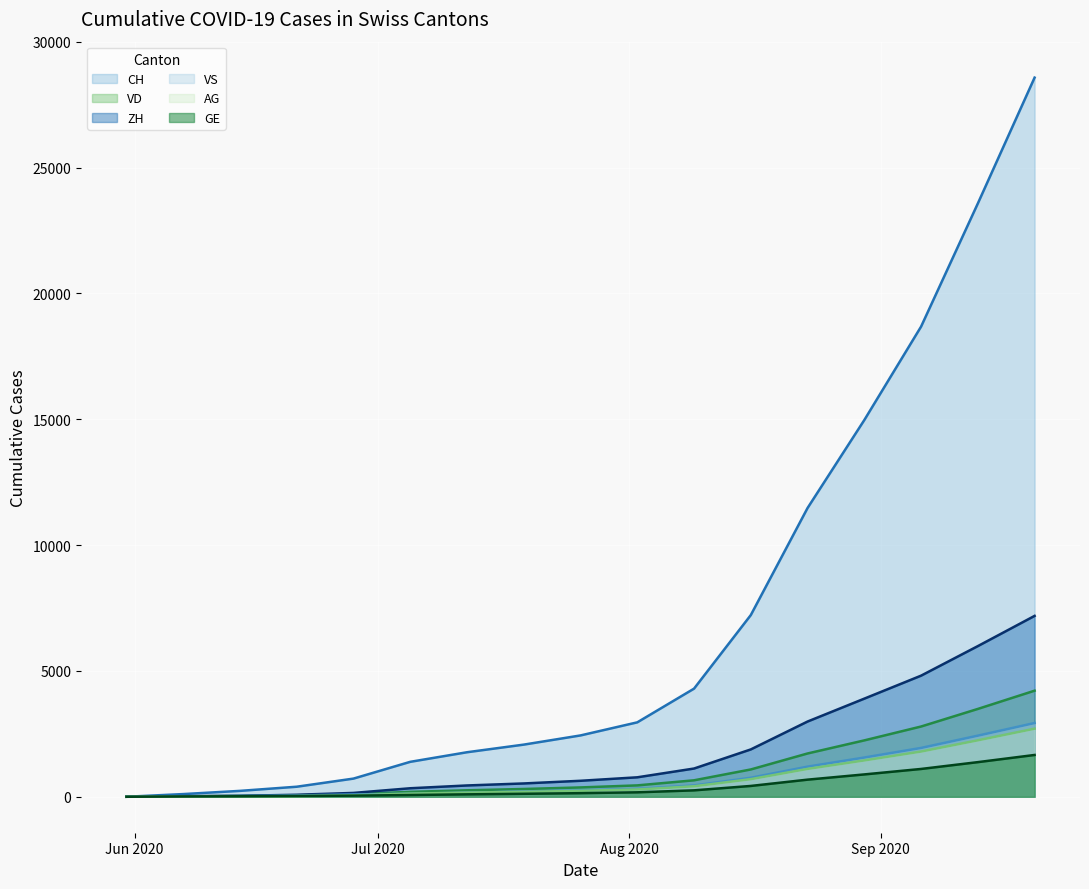

What is the highest value of the AG series?

2706